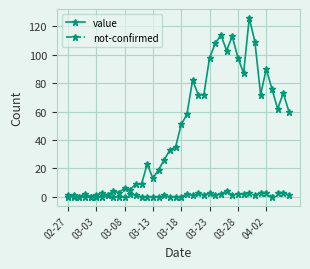

Which series has the widest spread of values?

value